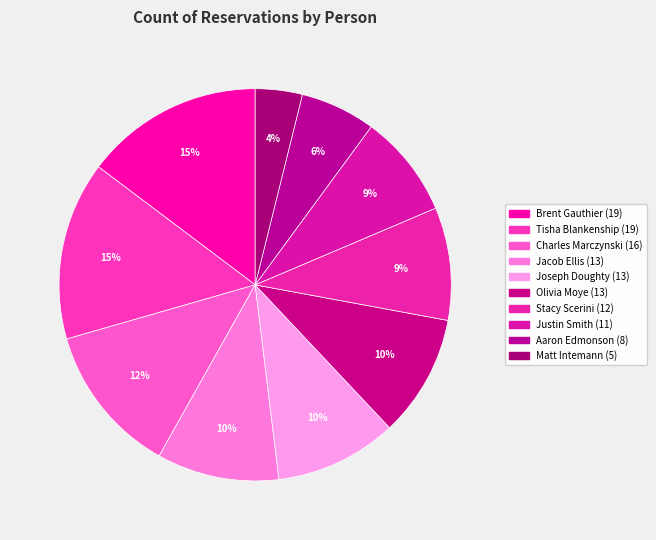

What is the total percentage of Justin Smith and Matt Intemann?

12.4%